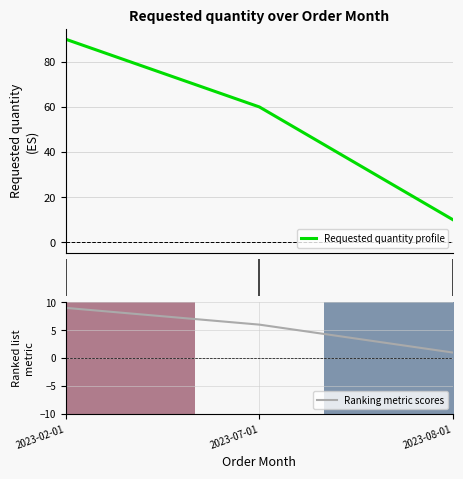

Rank the categories by Ranking metric scores value from highest to lowest.

2023-02-01, 2023-07-01, 2023-08-01